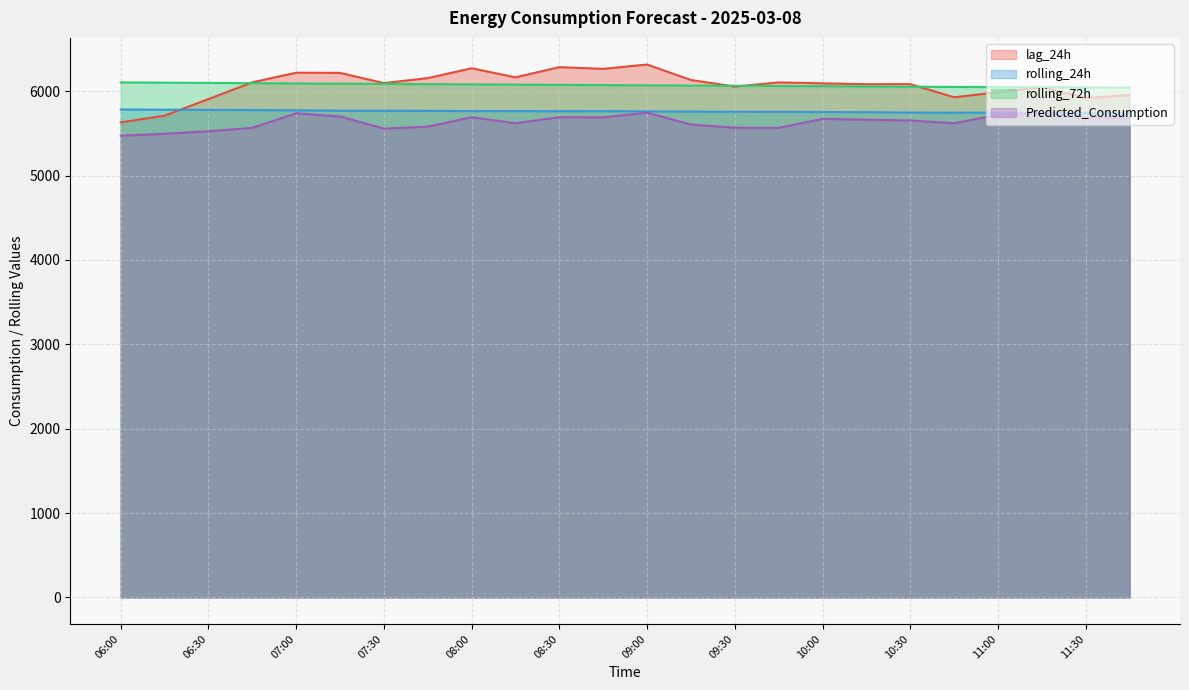

What is the difference between the maximum and minimum values in the rolling_24h series?

47.0